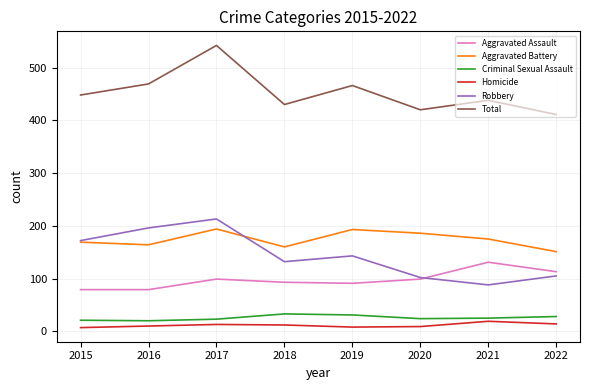

What value does the Aggravated Assault series have at 2021?

131